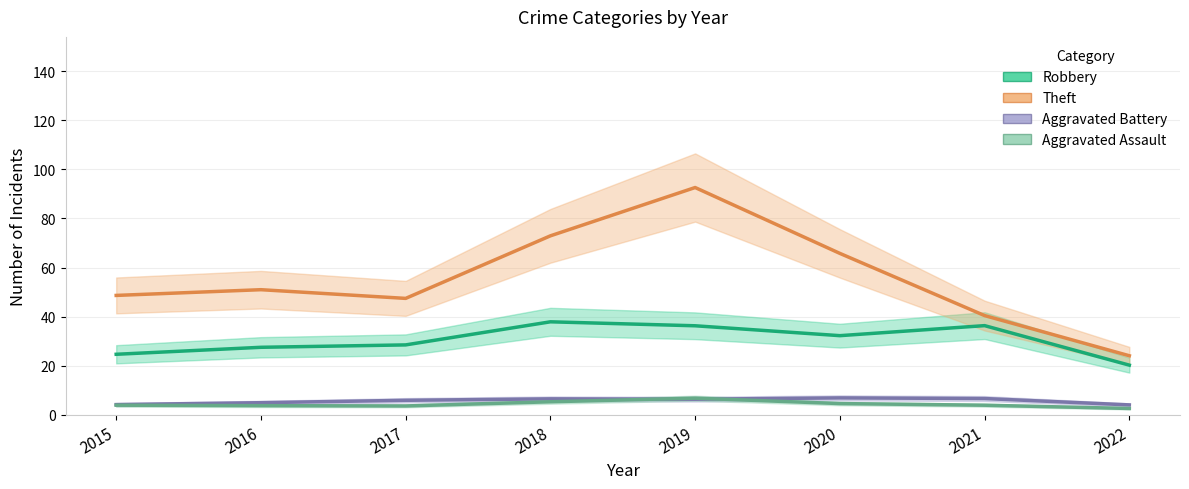

Where does the Aggravated Battery series first go above 6?

2018